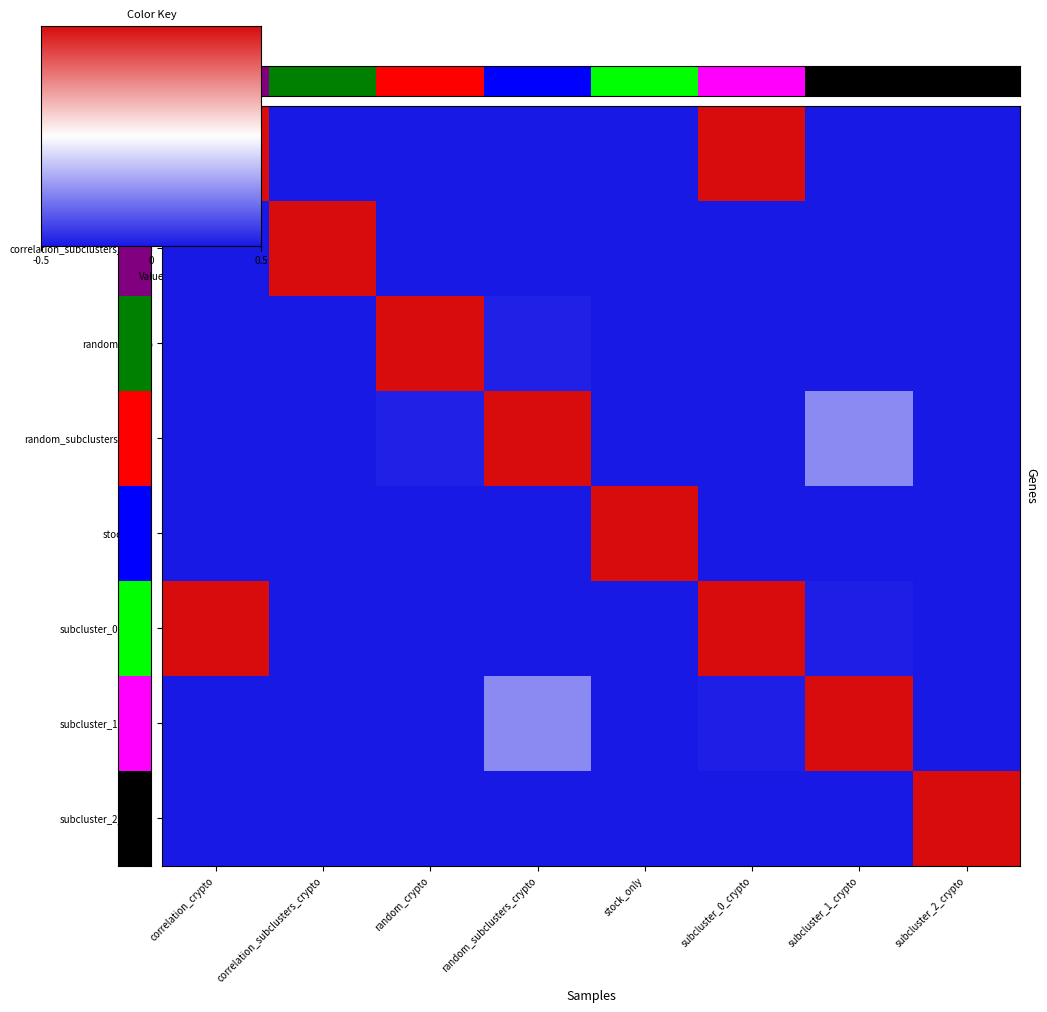

Between correlation_crypto and subcluster_2_crypto, which is larger?

correlation_crypto